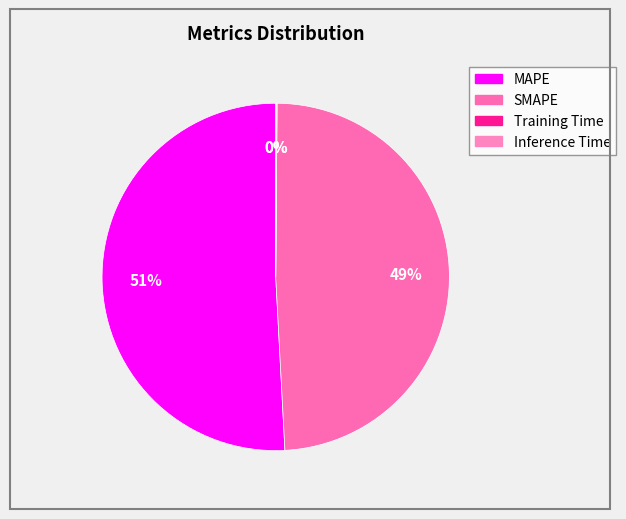

How many slices are in this pie chart?

4